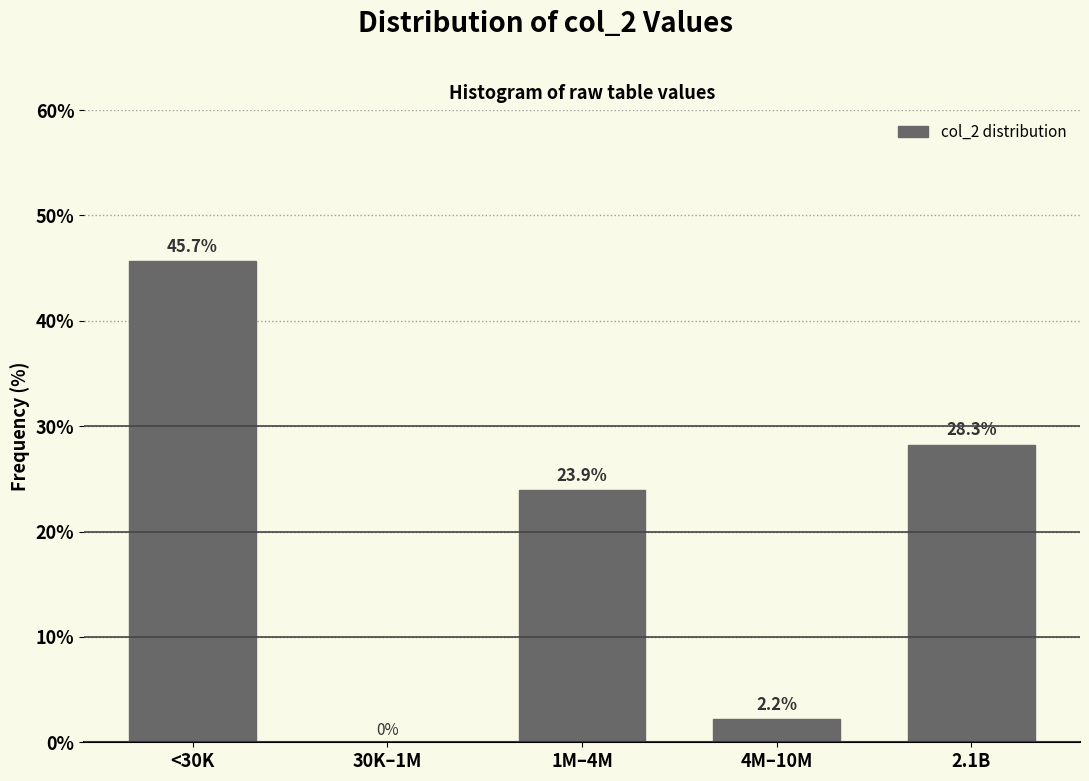

Reading left to right, transcribe all the data shown in this chart.

<30K=45.7	30K–1M=0.0	1M–4M=23.9	4M–10M=2.2	2.1B=28.3